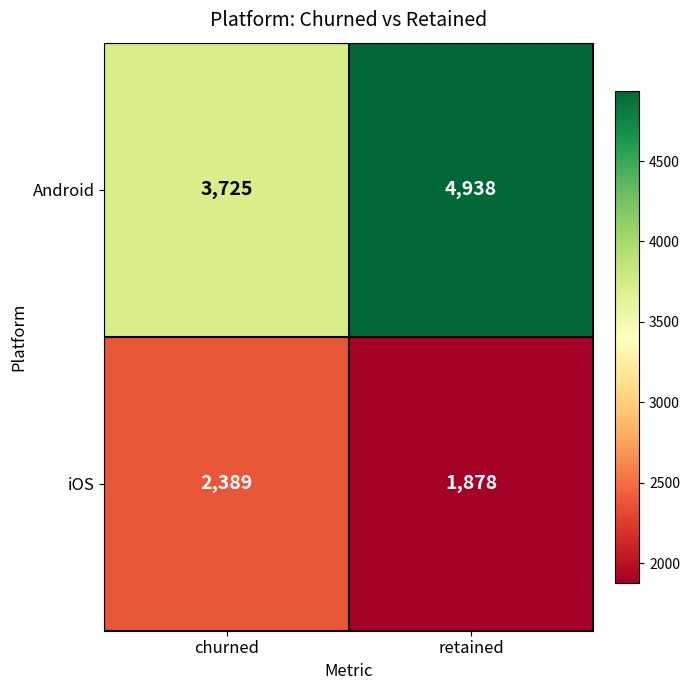

At which category is the sum across all series the highest?

retained